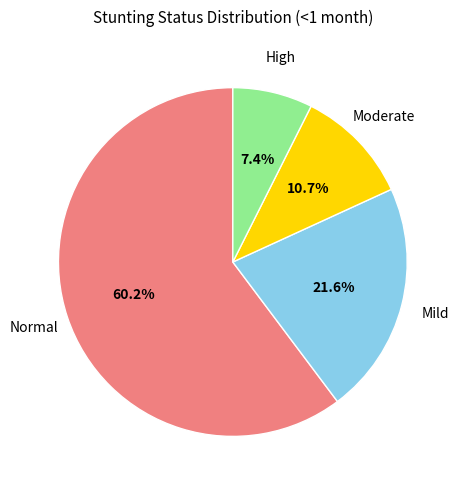

Is there any slice that represents more than half of the pie?

Yes